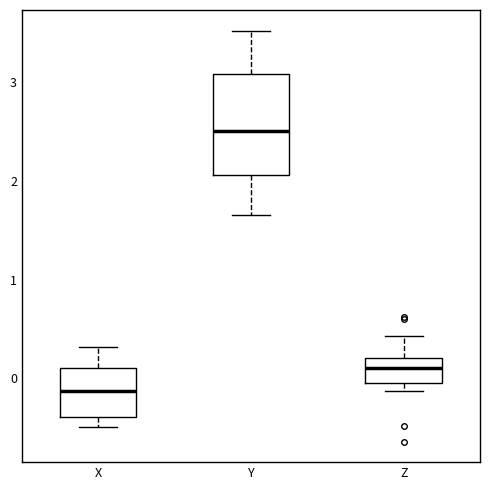

Which box is the tallest, from its lower edge to its upper edge?

Y